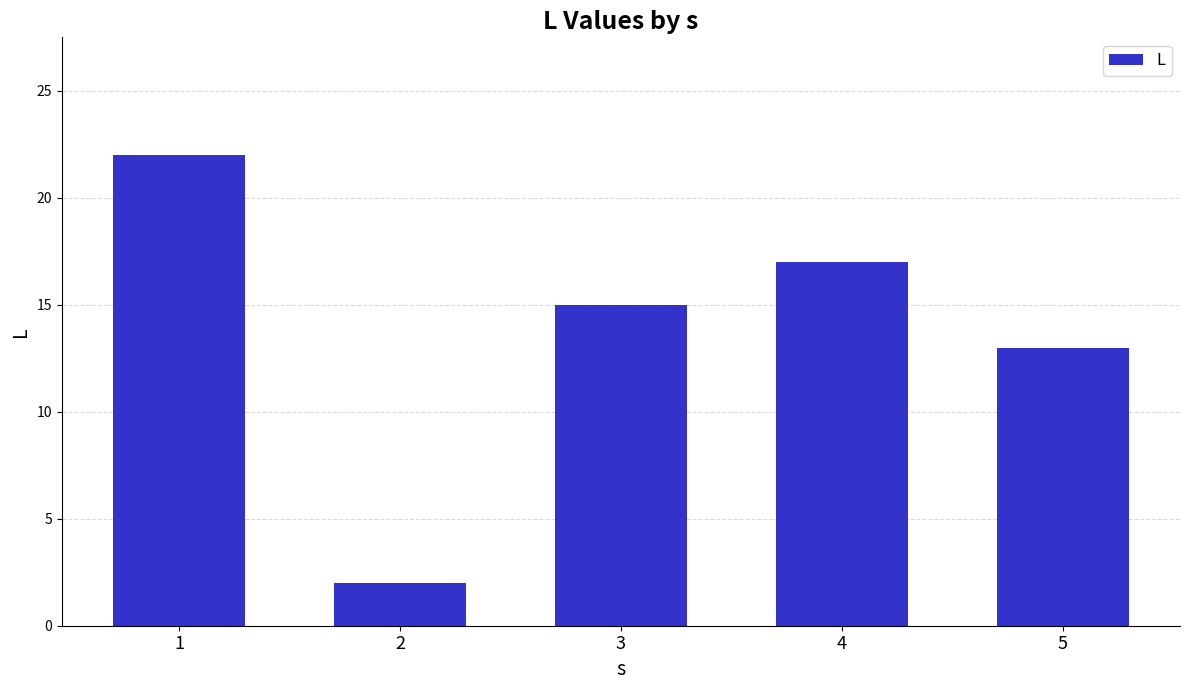

What is the change in value from 1 to 5?

-9